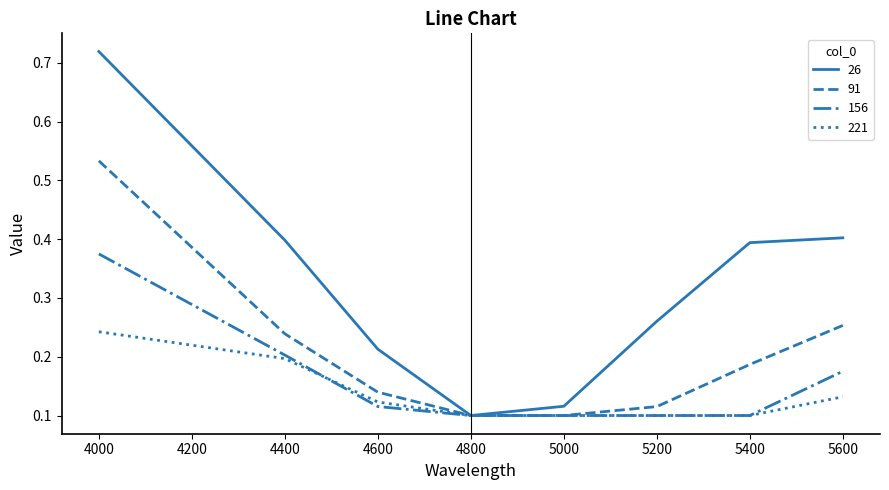

What is the total value across all series at 5400?

0.8